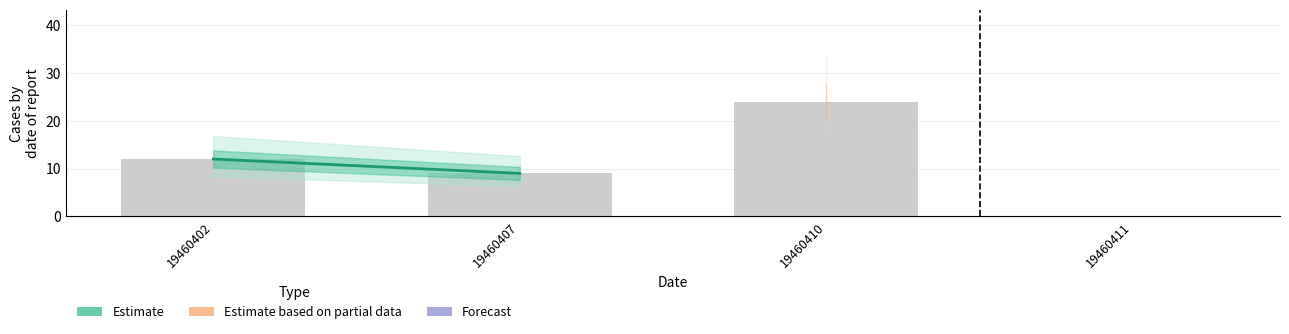

What is the sum of the values at 19460407 and 19460402?

21